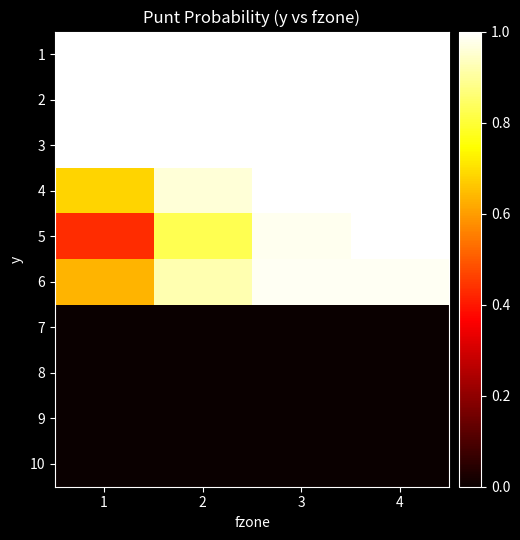

Which label corresponds to the smallest value in the chart?

1